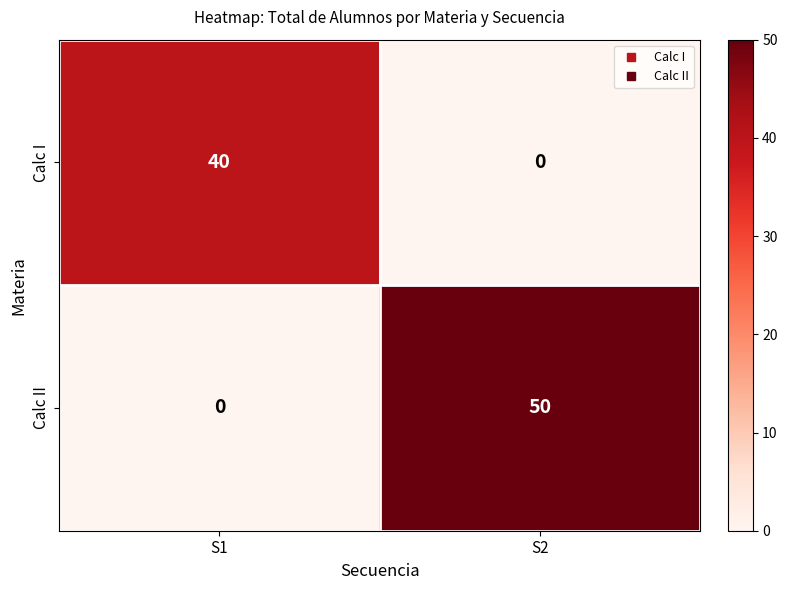

List the series in order of their peak value, lowest first.

Calc I, Calc II